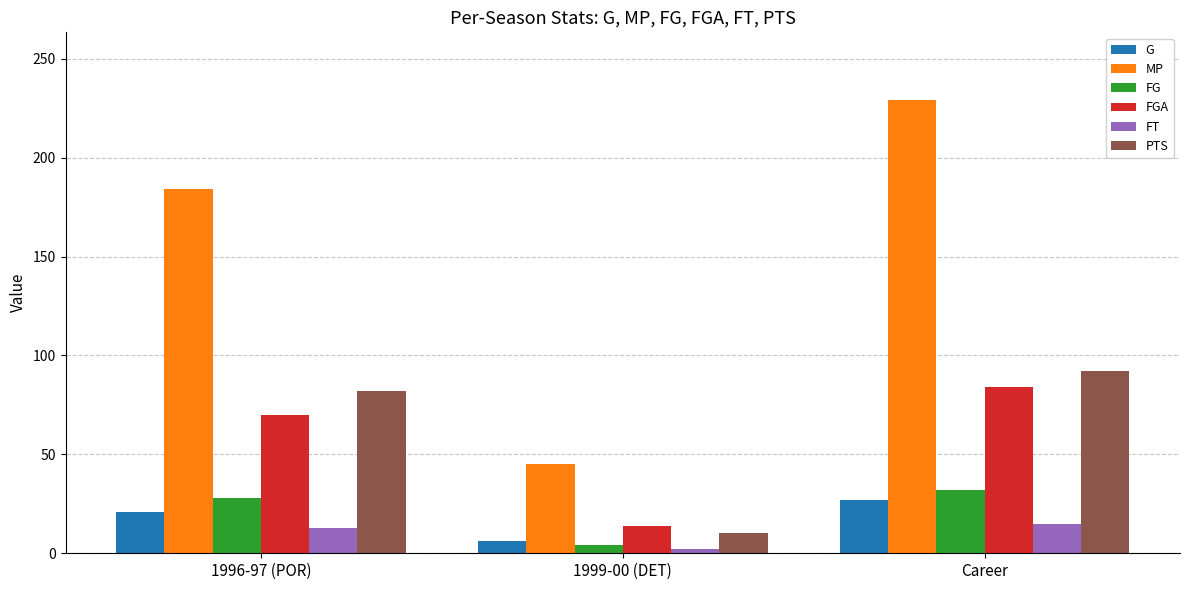

At which label does G reach its peak?

Career